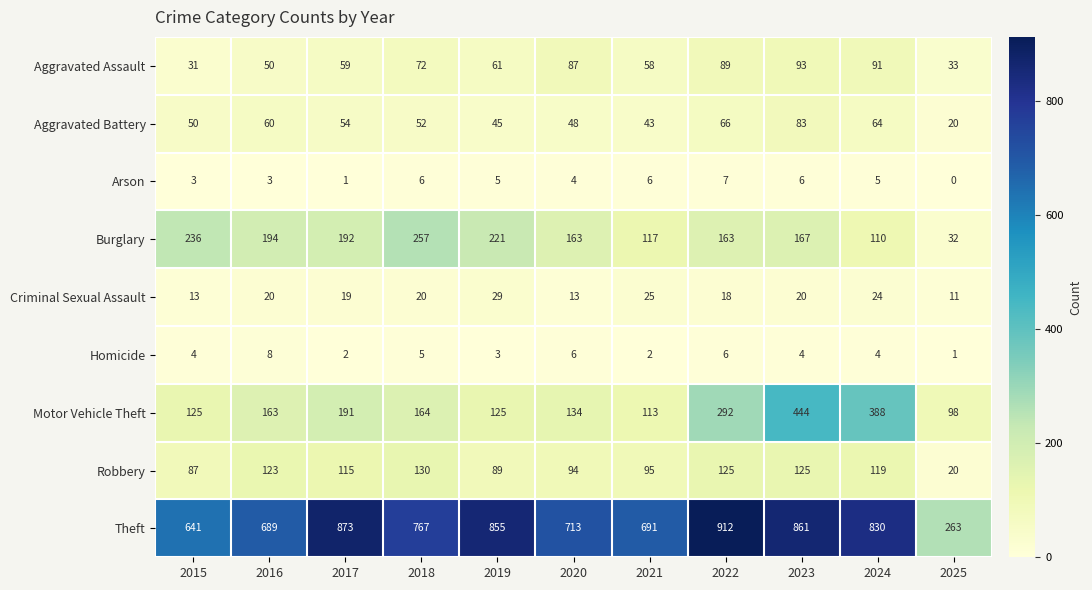

What is the sum of all Robbery values?

1122